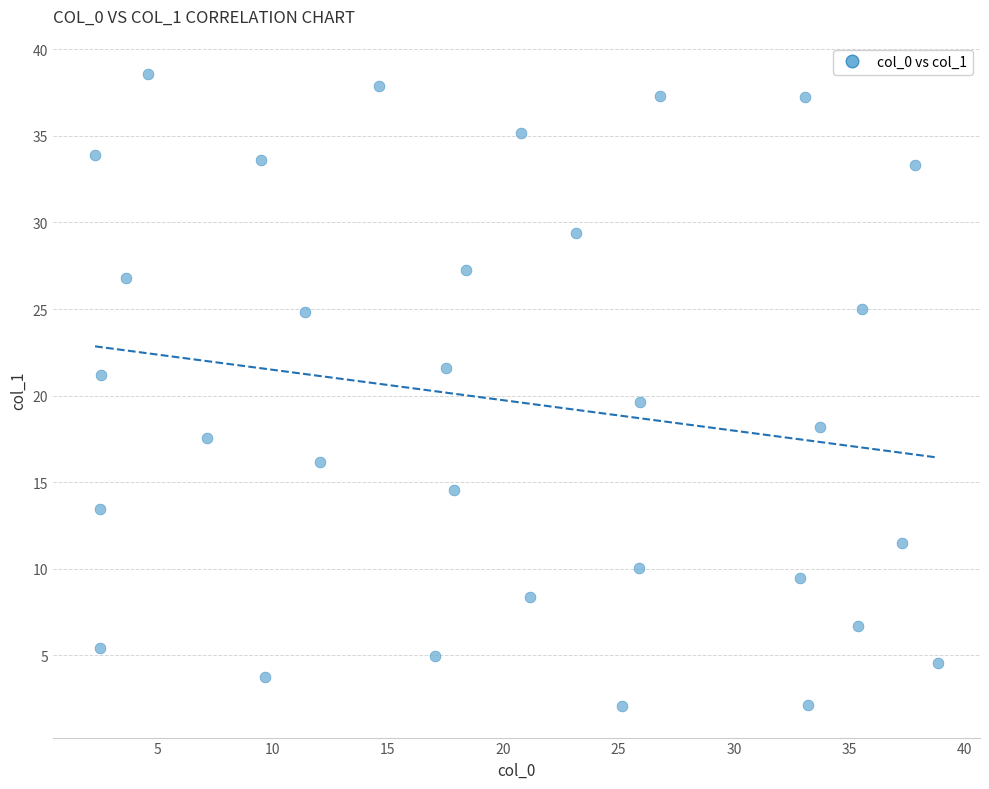

What is the range of Y values (max minus min)?

36.5